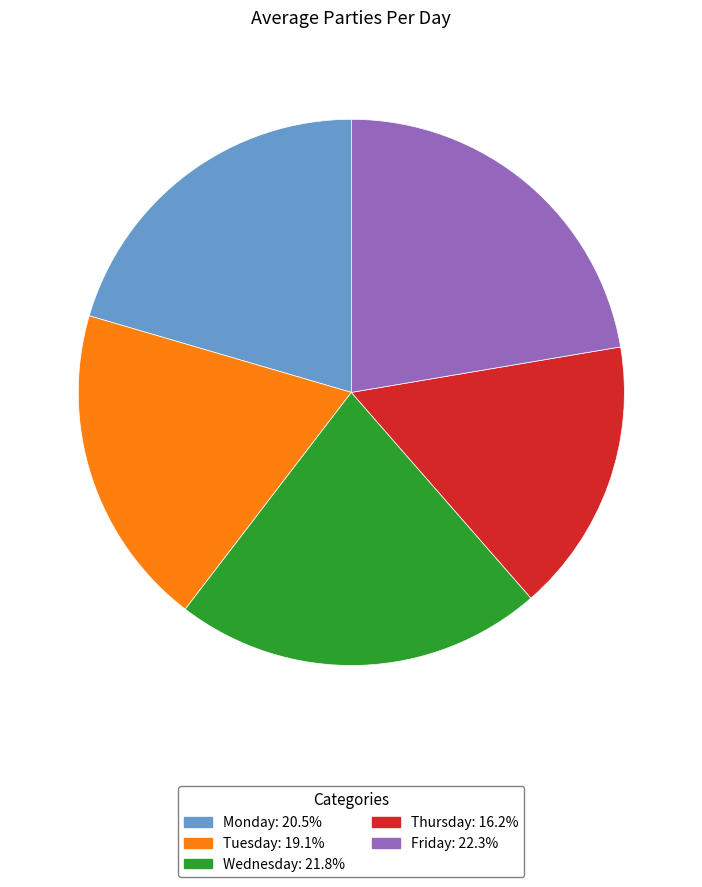

Is there a majority slice in this chart?

No